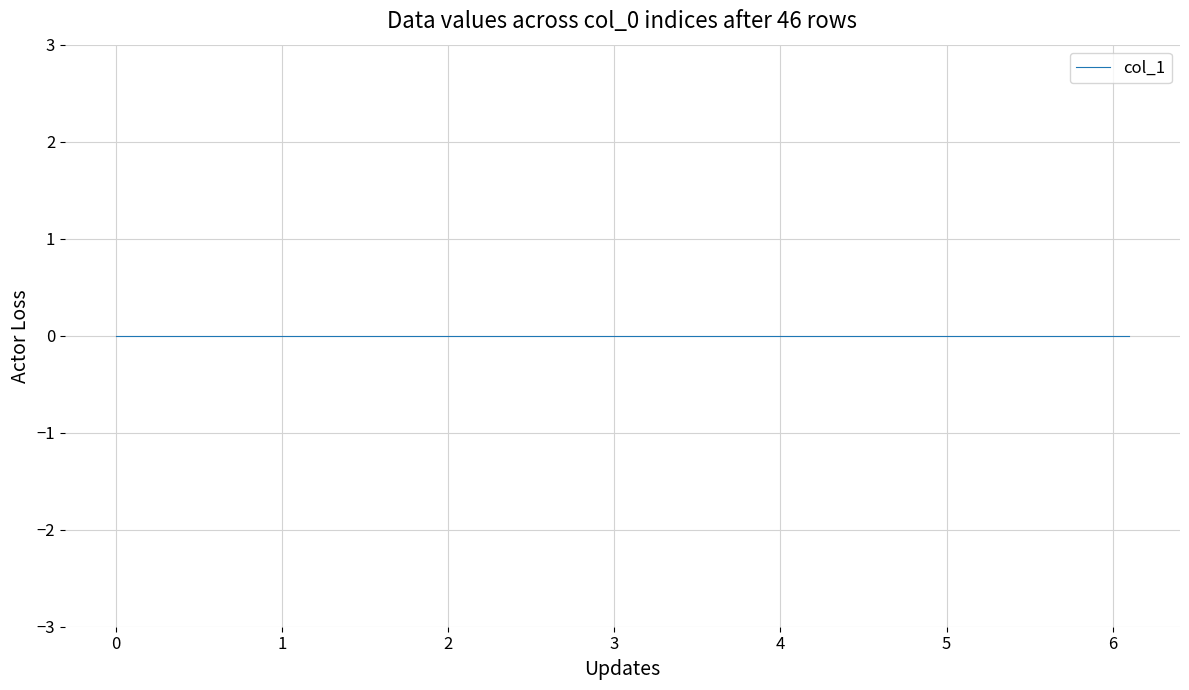

True or false: col_2 and col_5 intersect in this chart.

False